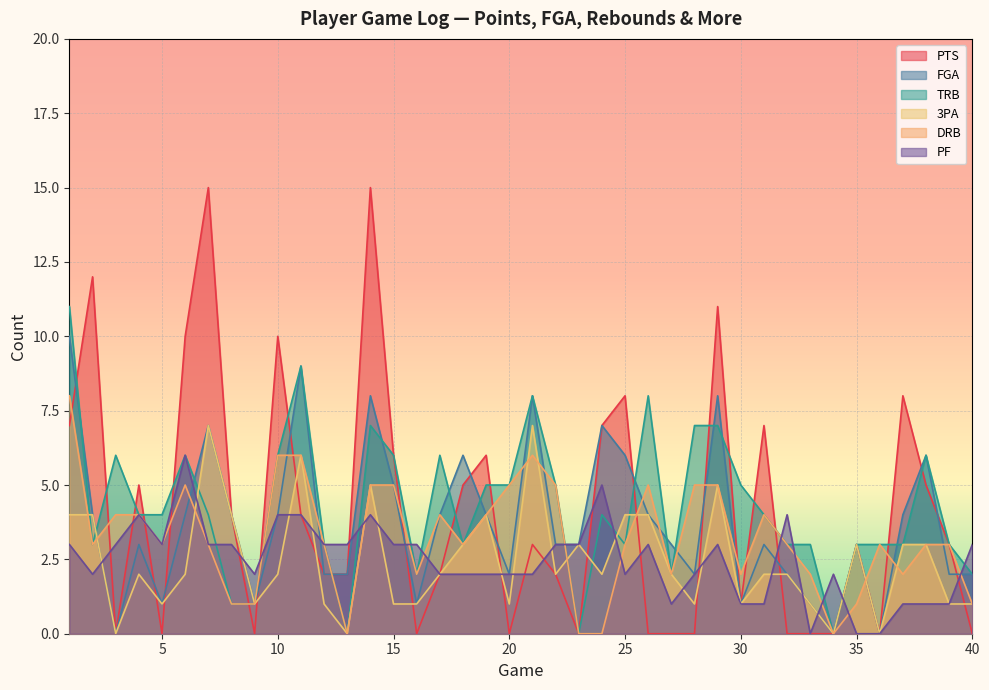

True or false: DRB has more than 2 points higher than both neighbors.

True